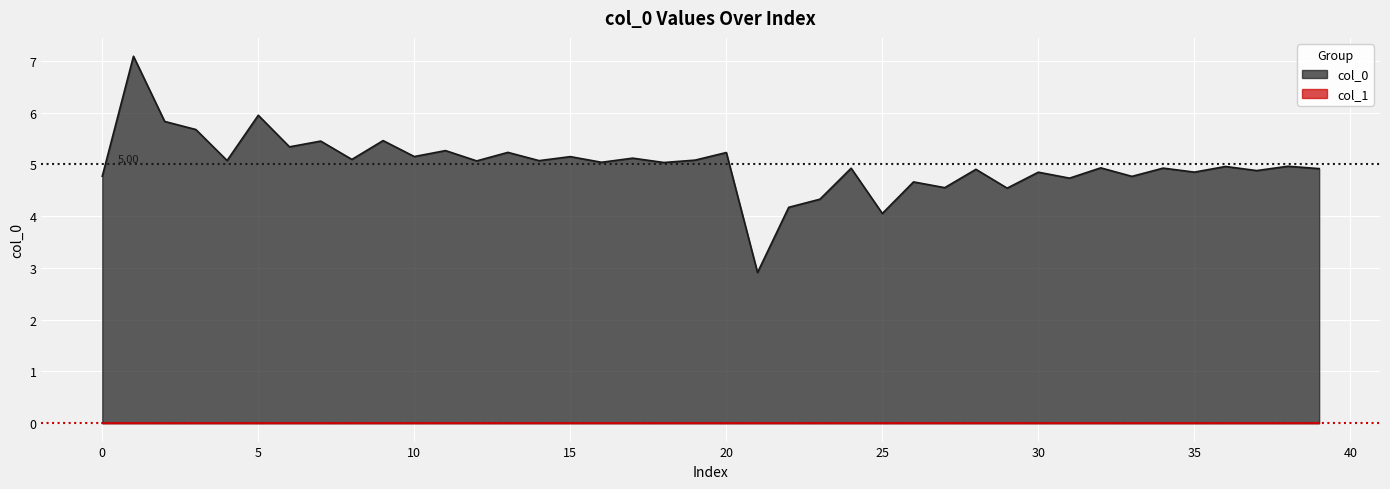

At which label is the value closest to 5?

18